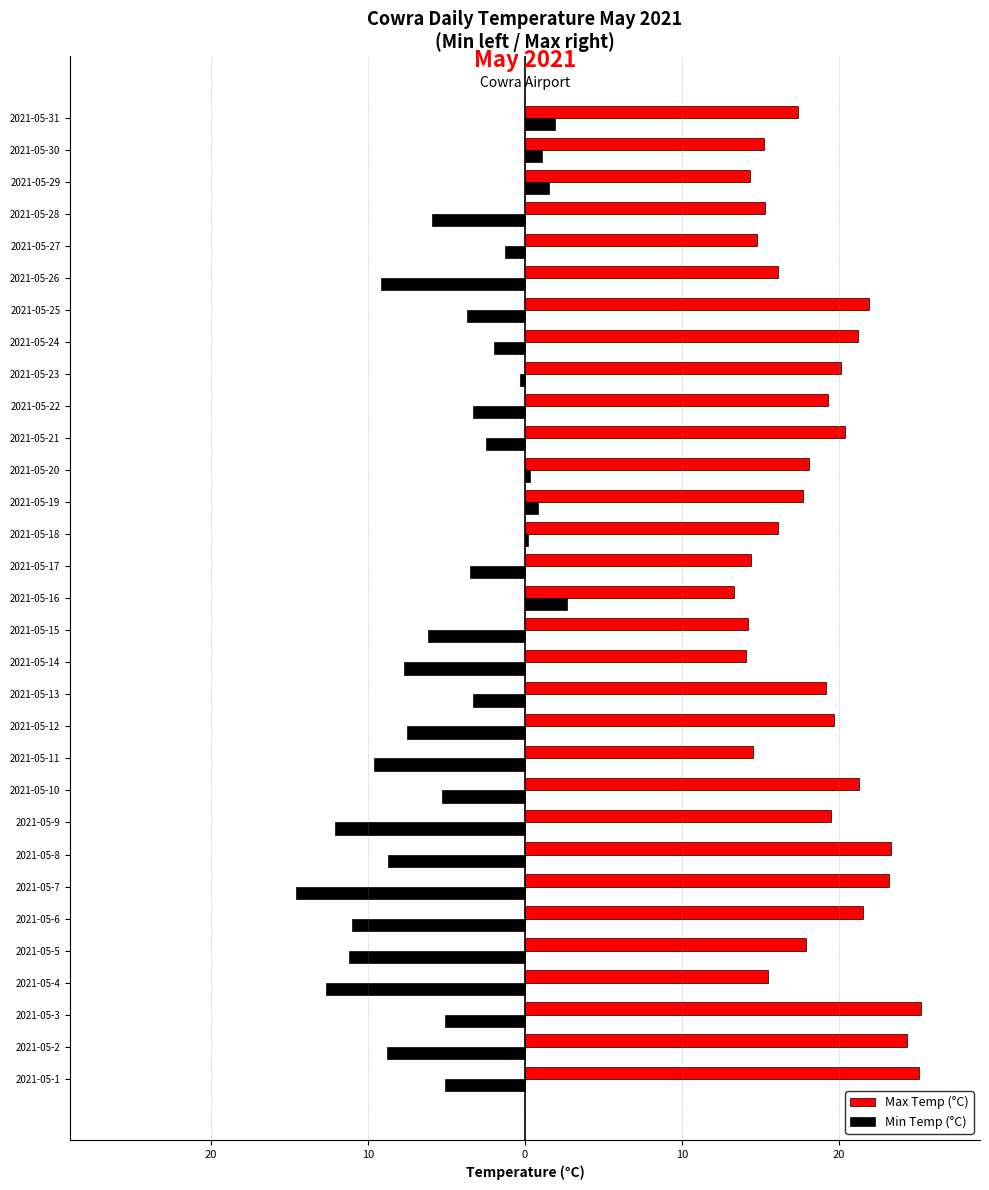

What is the smallest value displayed?

-14.6